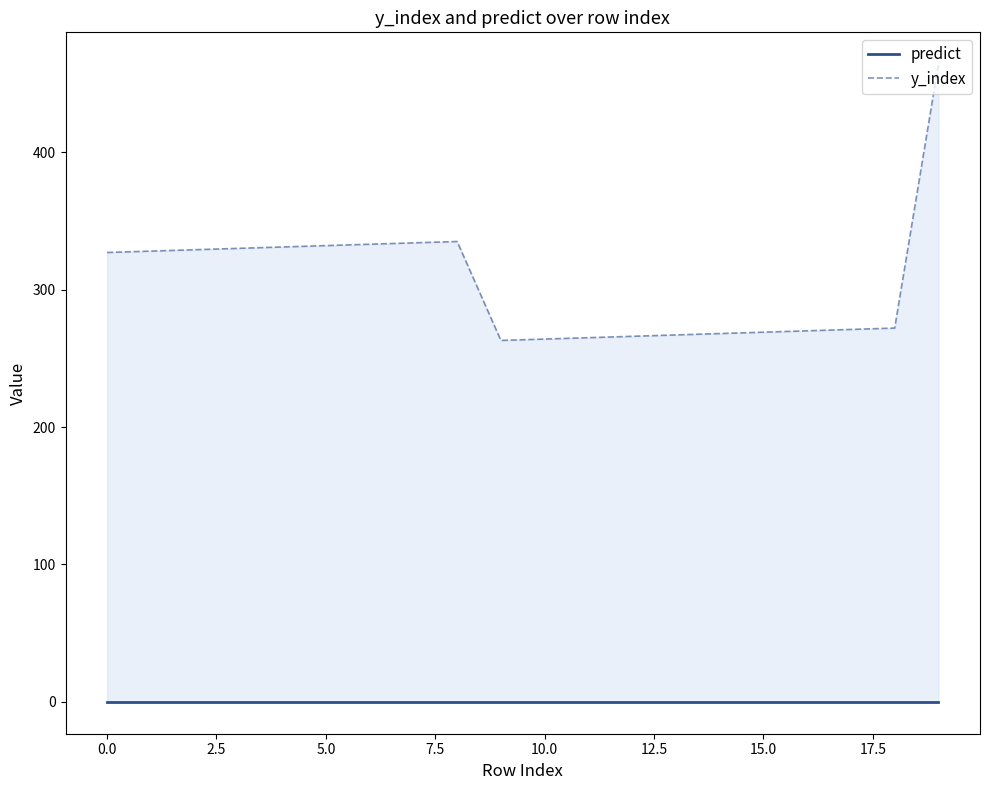

How many data points in y_index are less than 327?

10